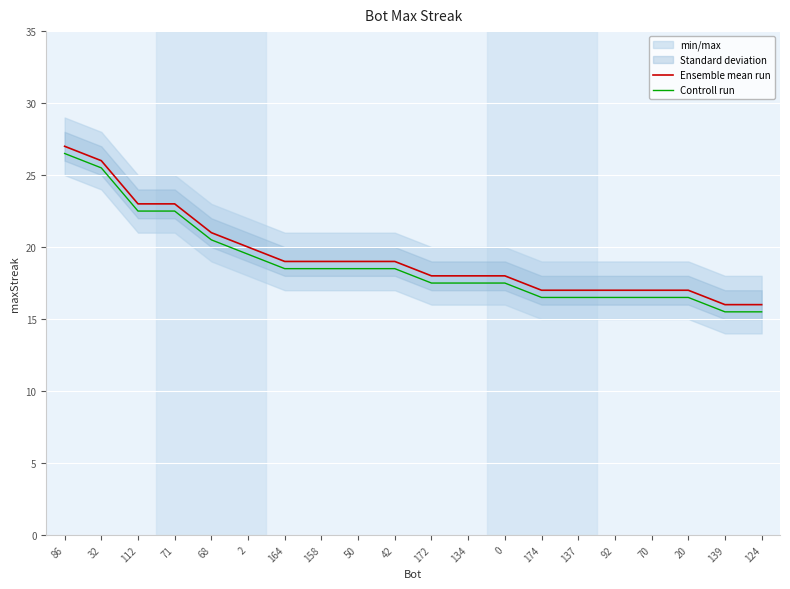

What is the label of the 19th point from the left?

139